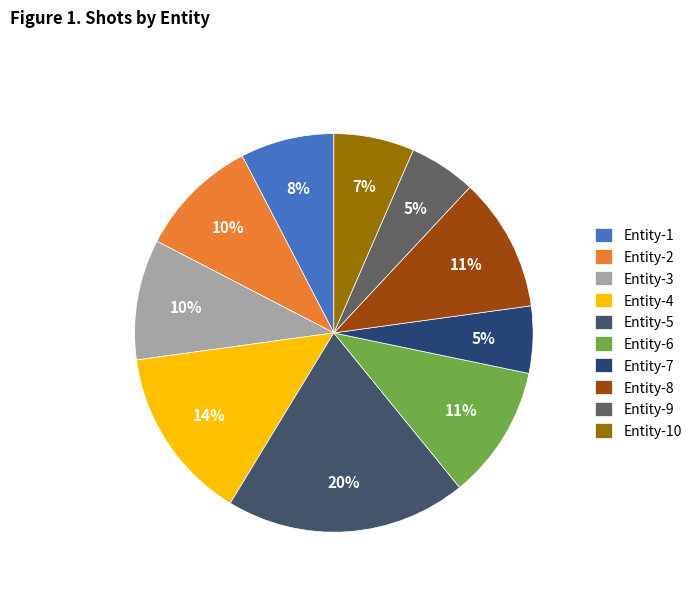

The Entity-3 slice represents 10% of the pie. True or false?

True